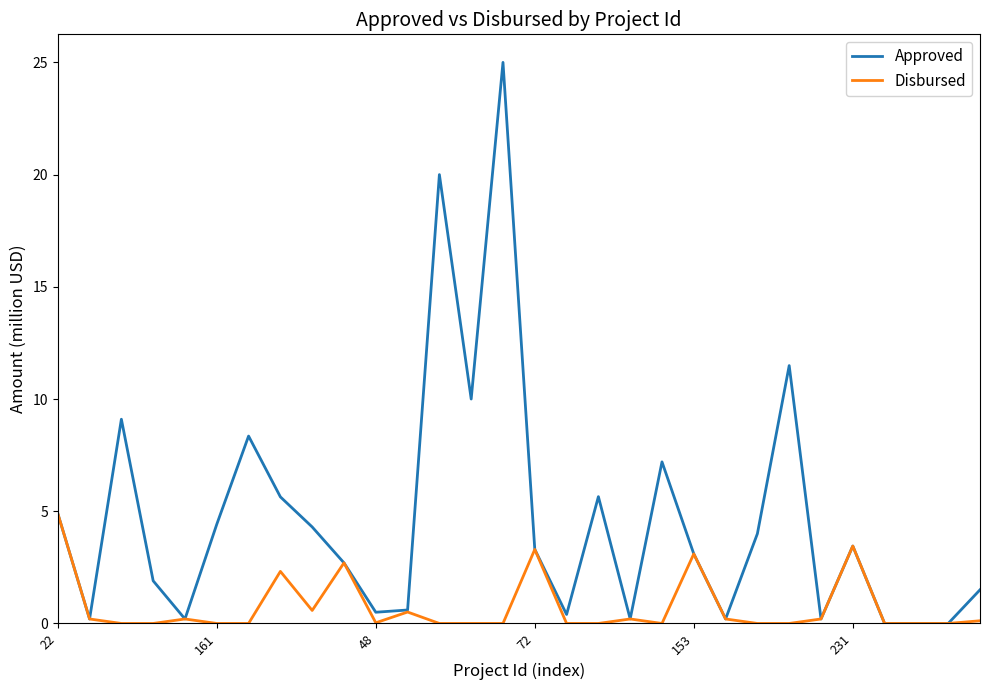

What is the greatest value displayed?

25.0